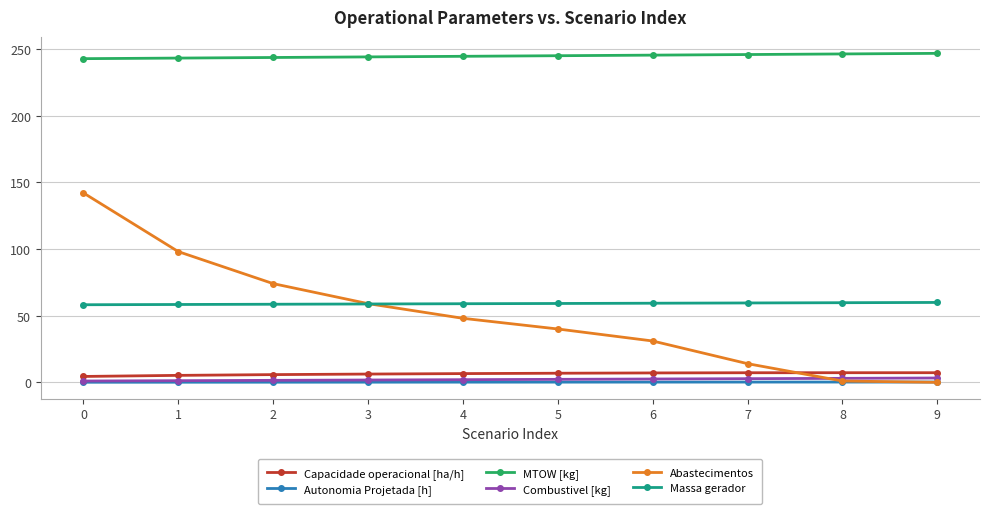

What is the value of the Abastecimentos point at the 4th from the left?

59.0